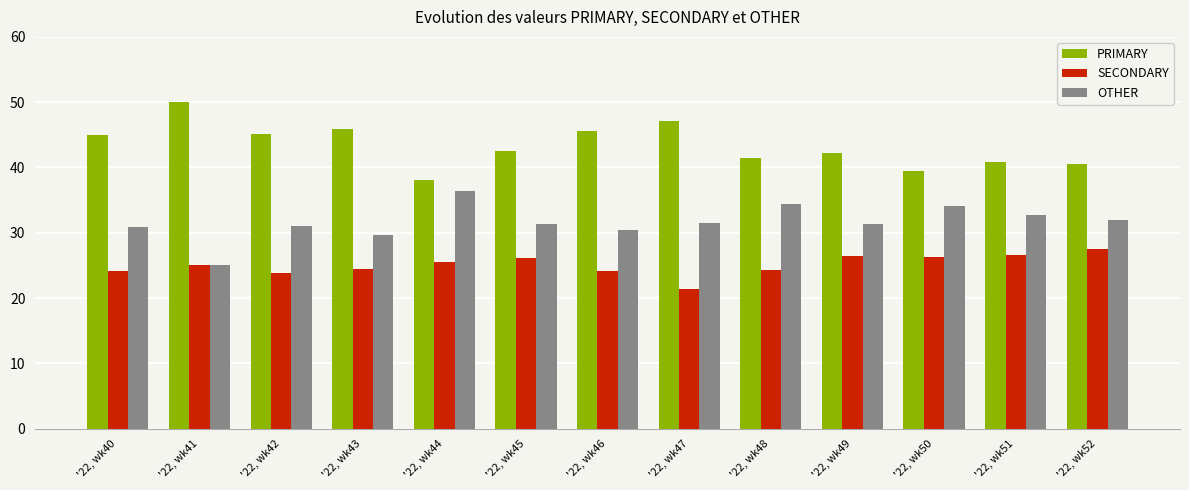

What is the smallest value displayed?

21.4